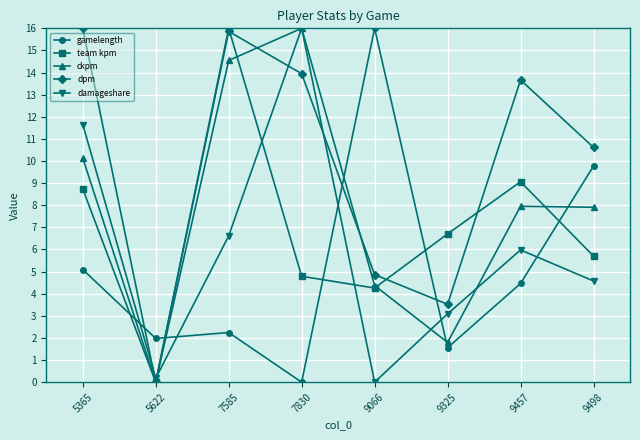

What is the value of the dpm point at the 6th from the left?

3.5